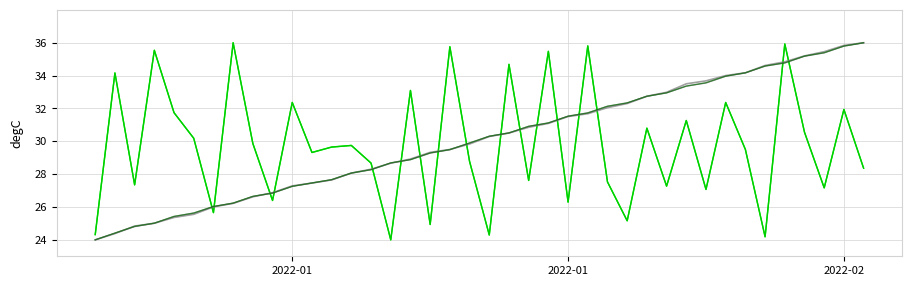

Does the chart display data point markers on the line(s)?

No